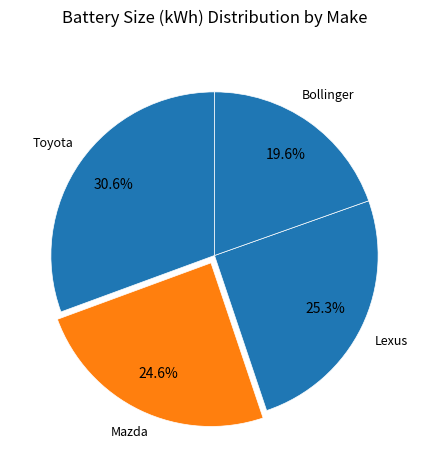

What is the ratio of the value at Mazda to the value at Lexus?

1.0